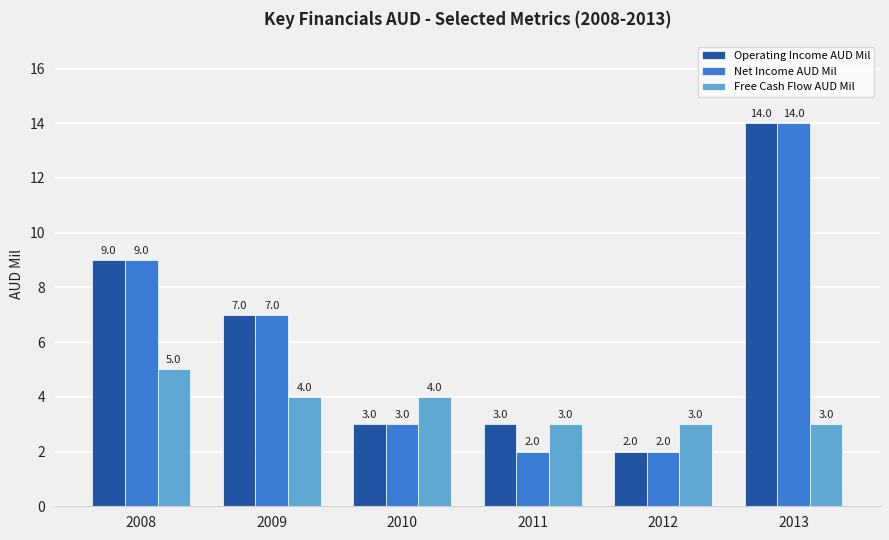

True or false: Net Income AUD Mil has a value of 2 at 2011.

True